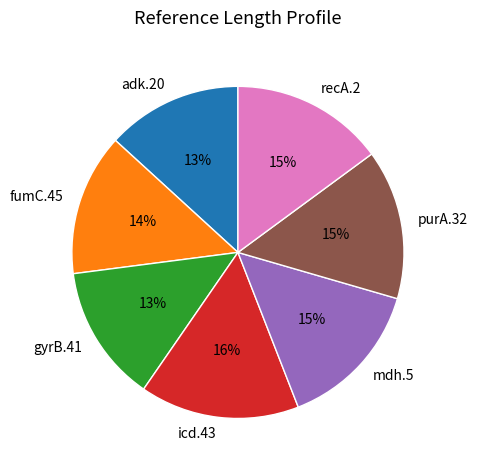

Count the number of slices in the pie.

7